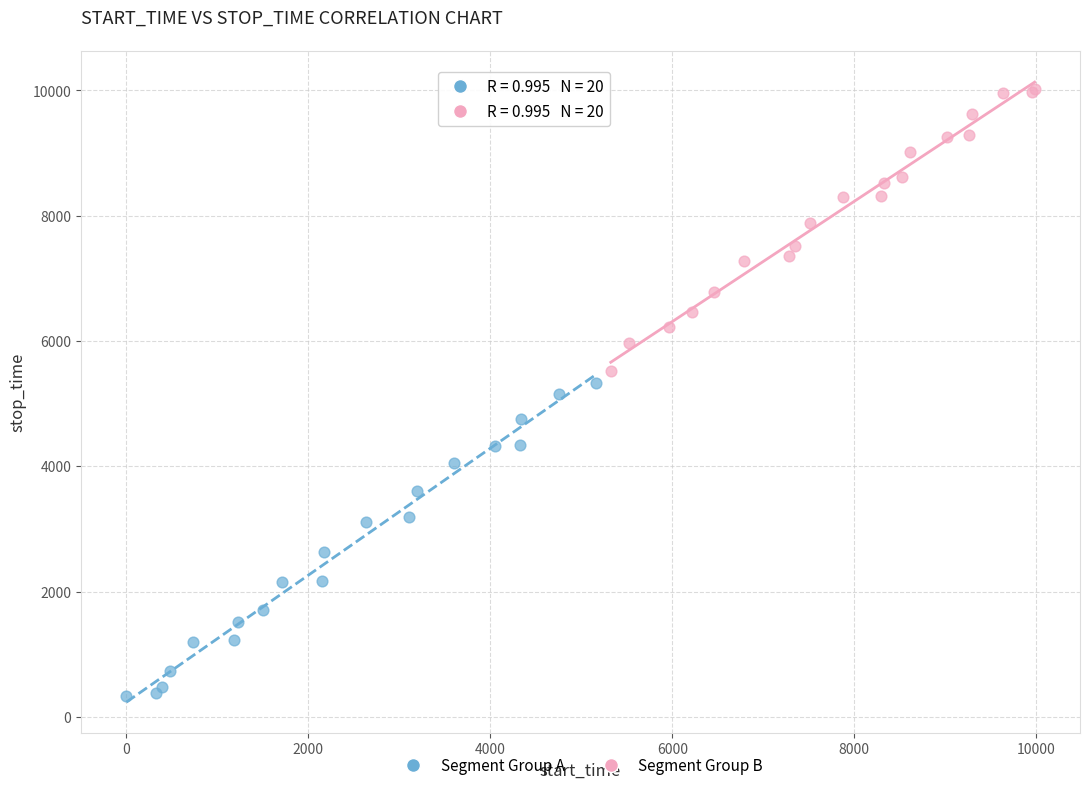

Which series contains the highest Y value?

Segment Group B